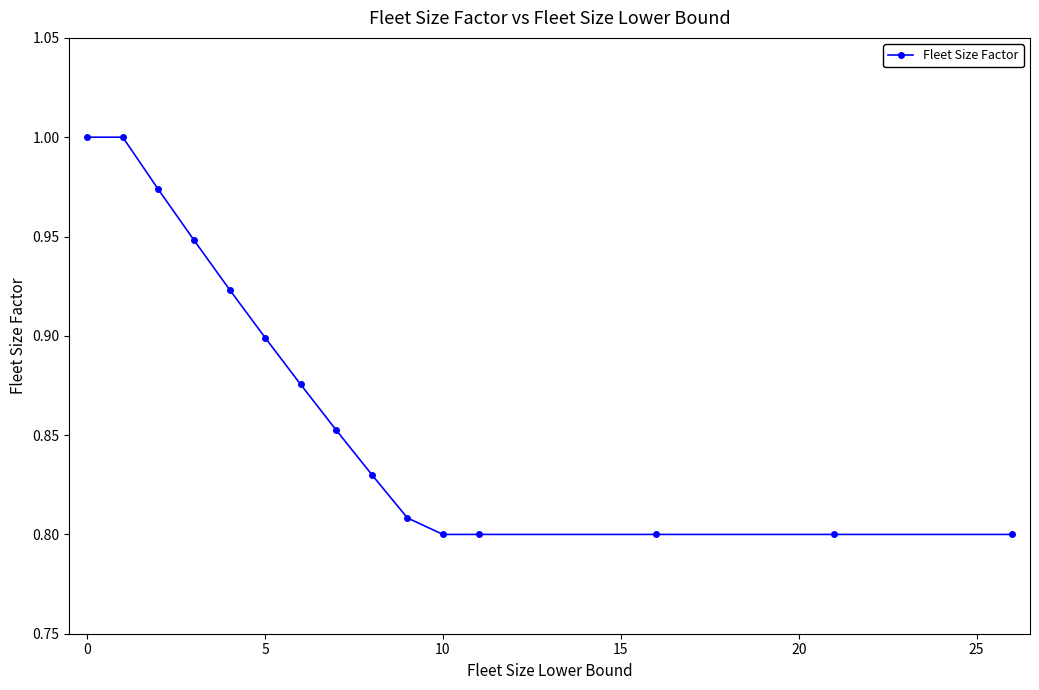

What is the sum of all values?

13.1